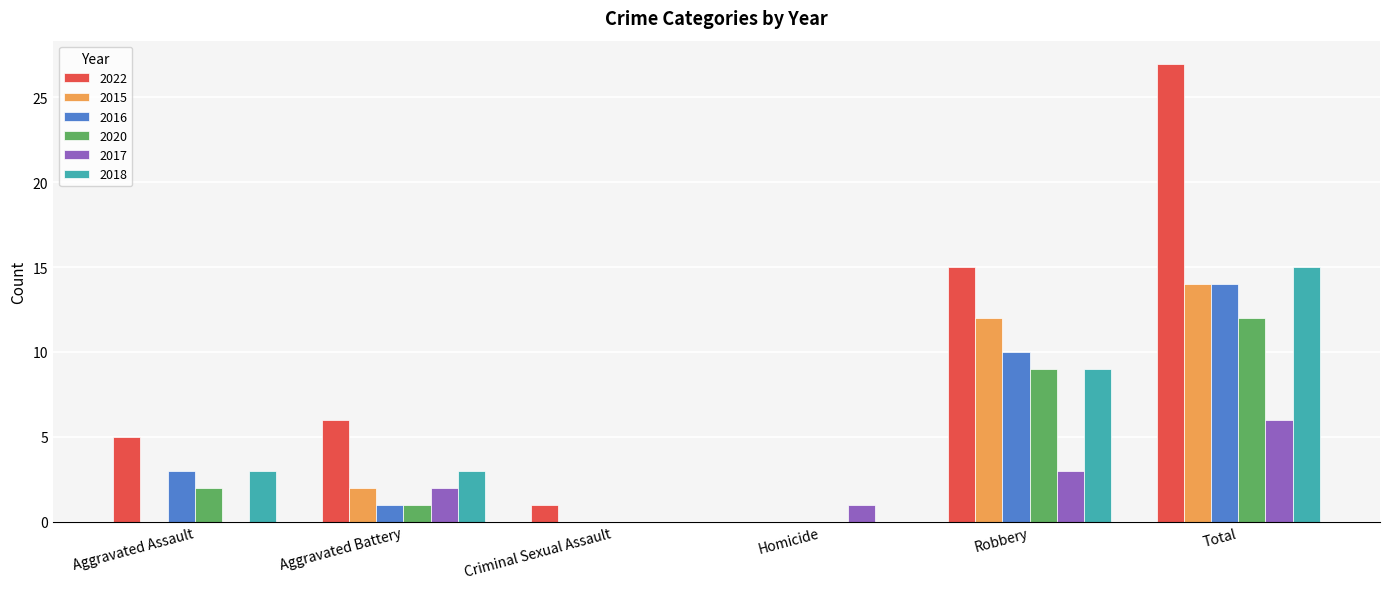

What is the total value across all series at Robbery?

58